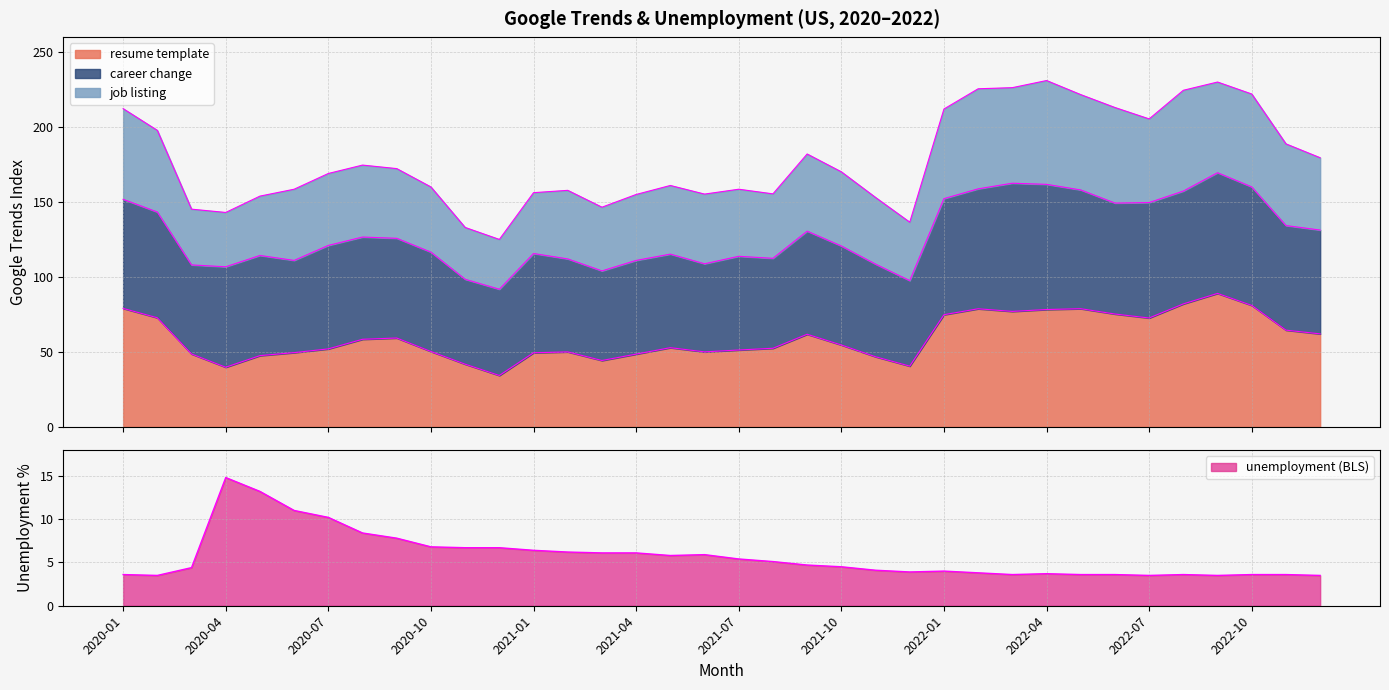

What is the minimum value for resume template?

34.2